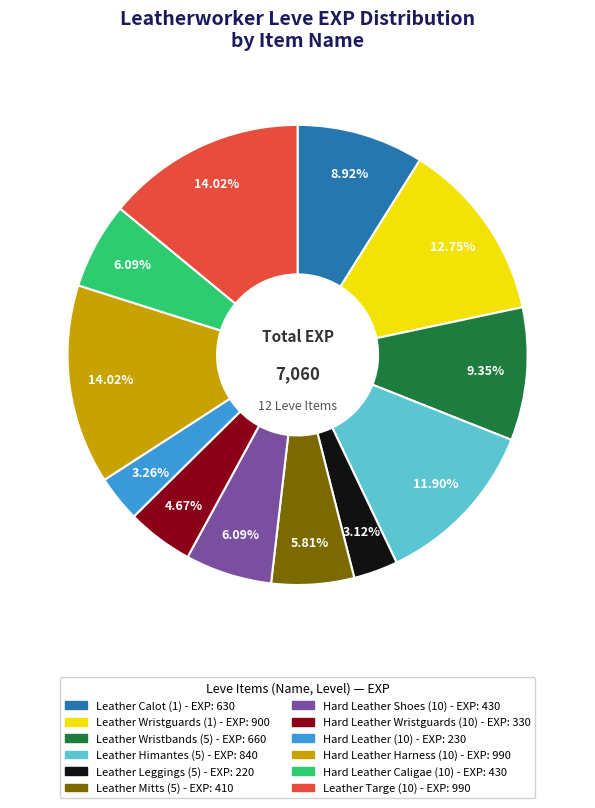

What is the ratio of the value at Hard Leather Harness (10) to the value at Leather Targe (10)?

1.0